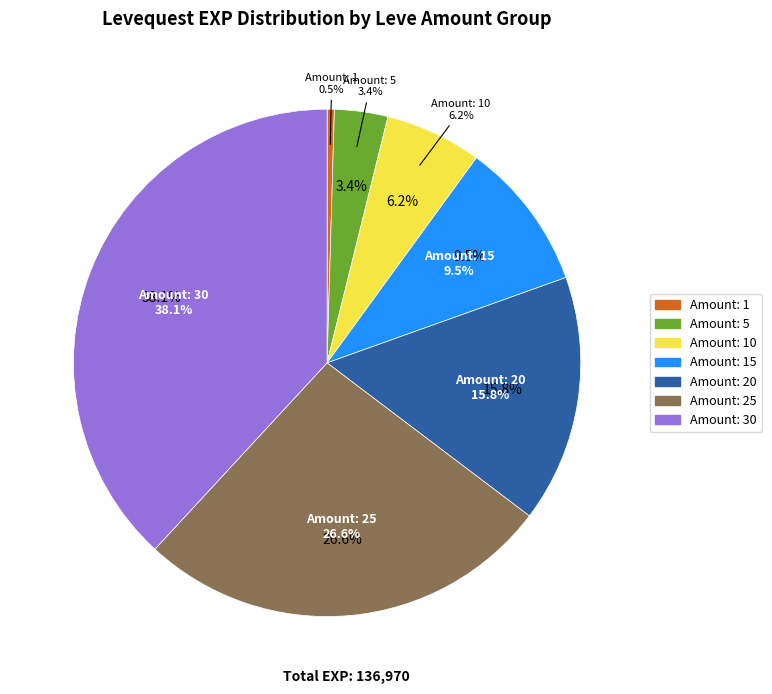

To the nearest percent, what portion does 10 represent?

6%